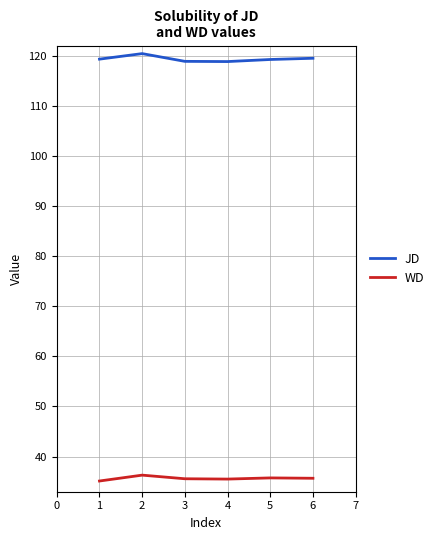

True or false: JD and WD cross at least once.

False